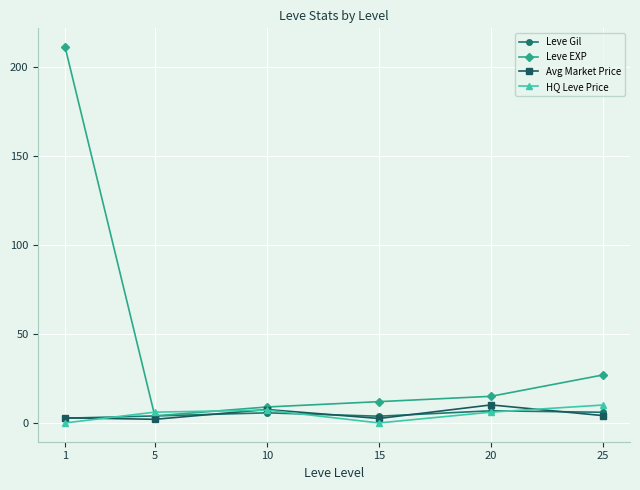

What is the maximum value shown in the chart?

211.0